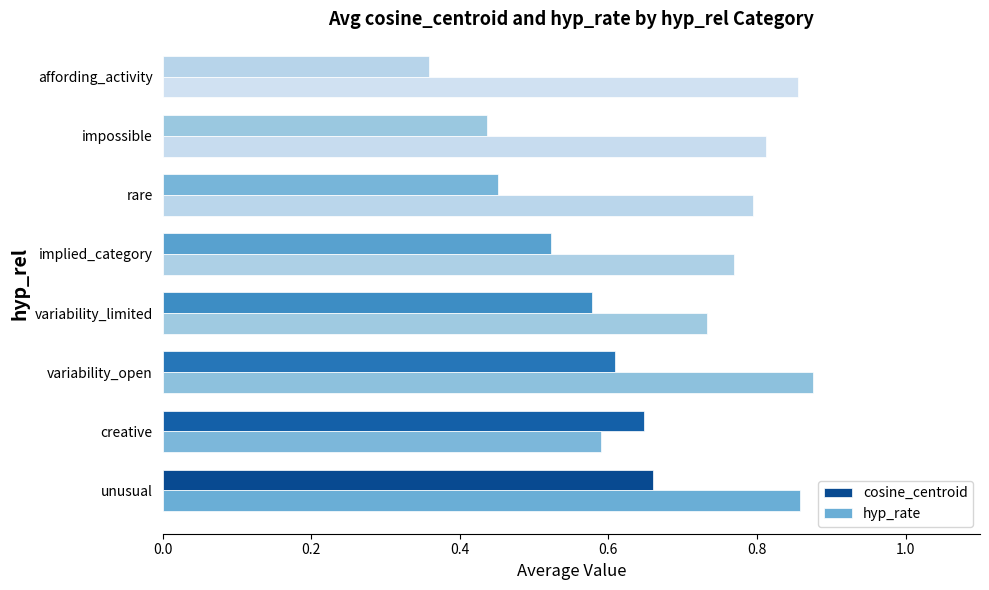

List the series in order of their peak value, highest first.

hyp_rate, cosine_centroid